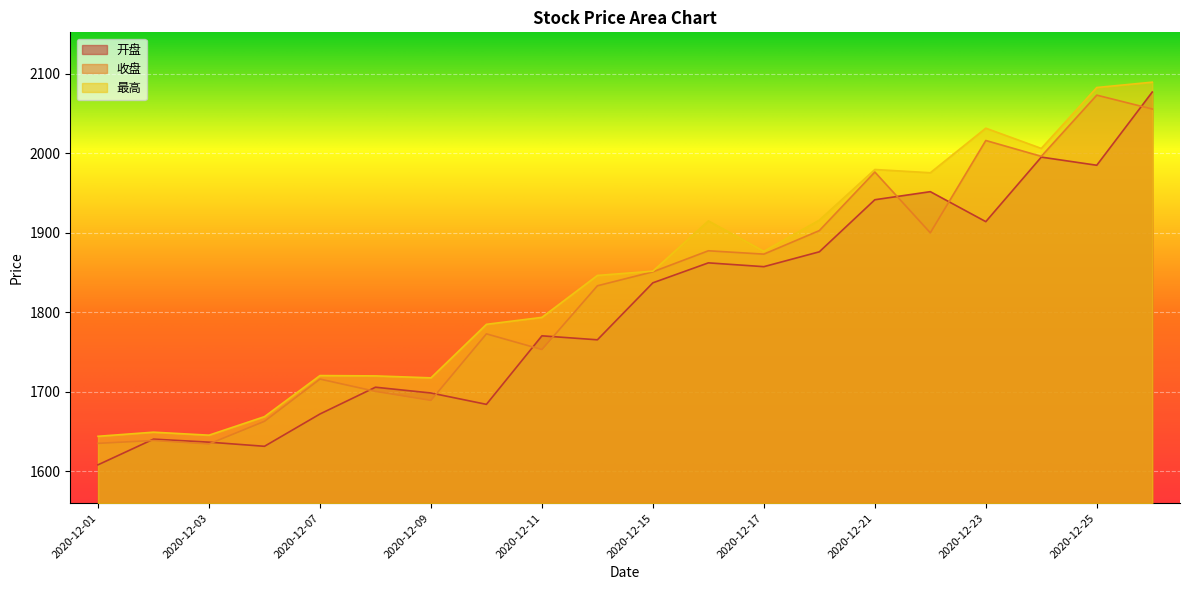

How many data points in 收盘 are above 1850?

10